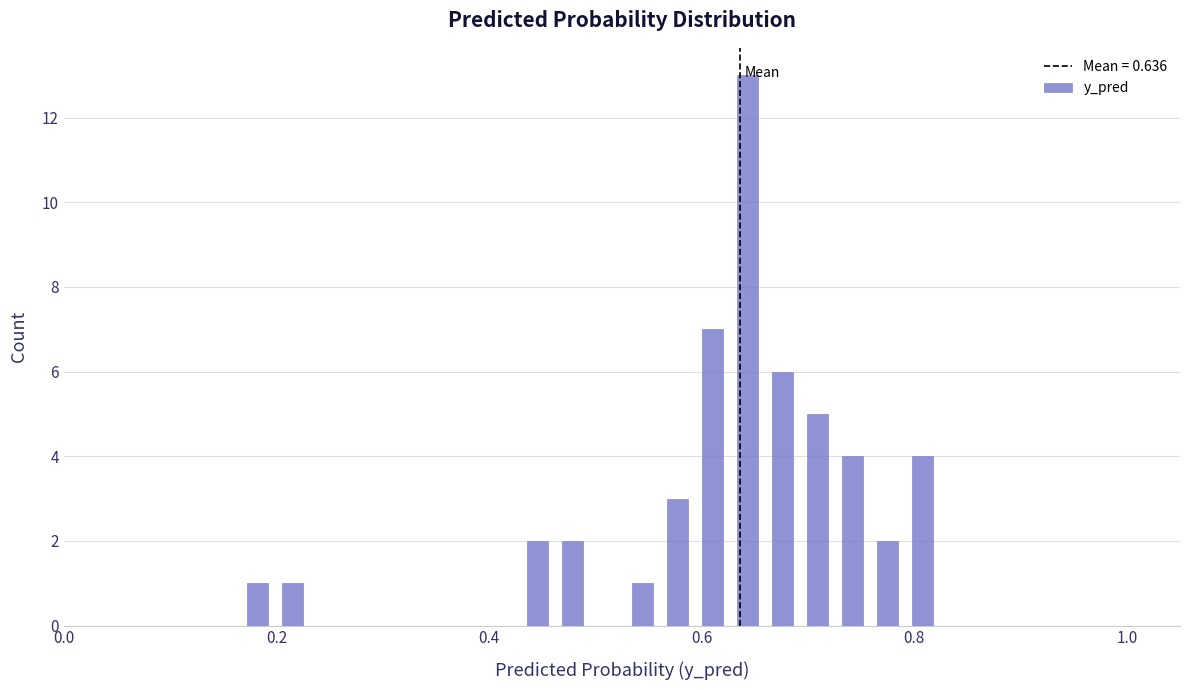

Read against the x-axis, roughly where is the centre of the tallest bar?

0.64